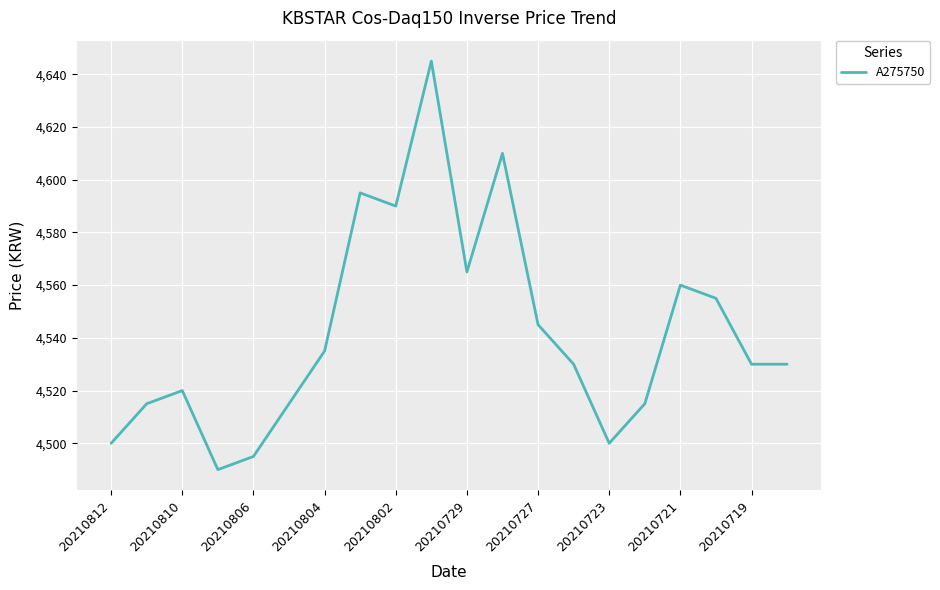

How many interior local peaks (higher than both neighbors) does the data have?

5